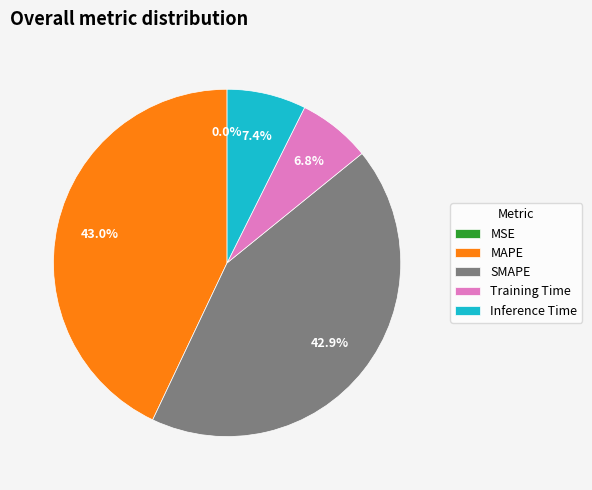

To the nearest percent, what is the difference between the largest and smallest slice percentages?

43%